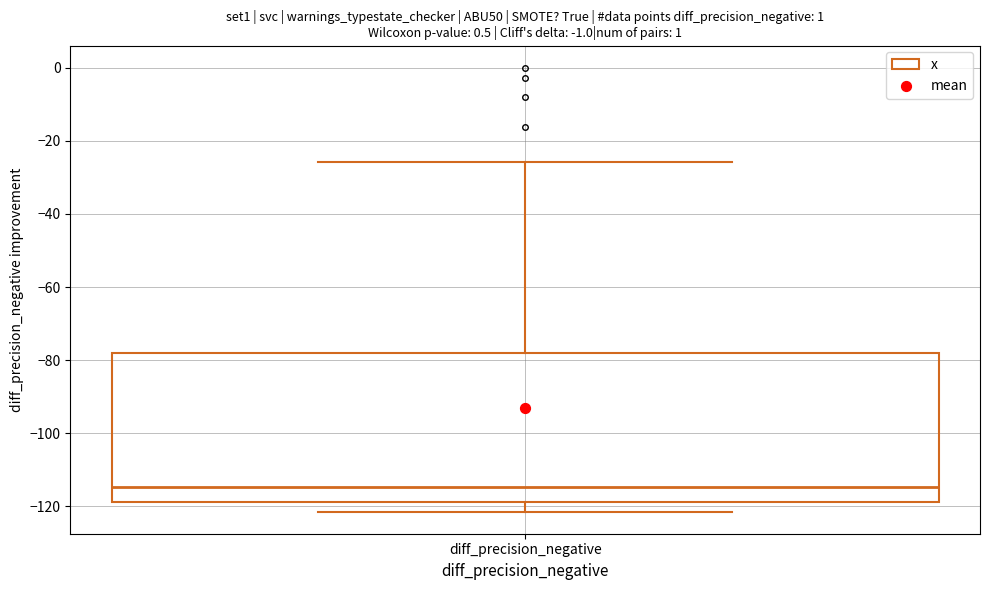

Read this box plot against the y-axis: the position of the median line, the range covered by the box, and the ends of both whiskers. The values are not printed on the chart, so give them approximately, as read against the axis.

median -114, box -118 to -78, whiskers -122 to -26